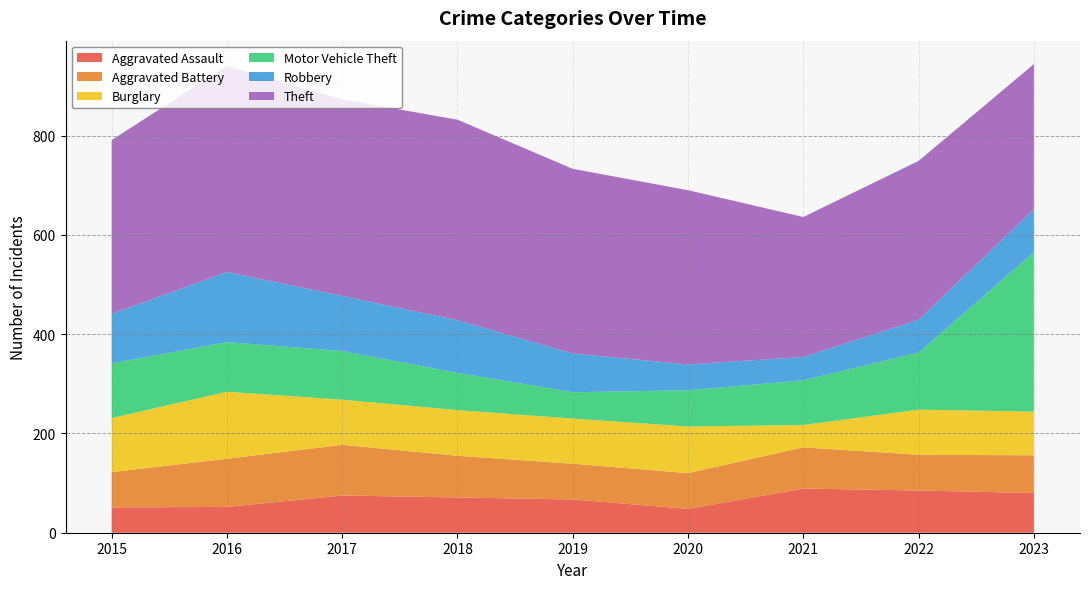

Reading right to left, transcribe all the data shown in this chart.

Aggravated Assault: 80	85	89	48	67	71	75	52	51
Aggravated Battery: 76	72	83	72	72	84	102	97	71
Burglary: 88	91	45	94	91	92	91	135	109
Motor Vehicle Theft: 321	115	90	73	53	75	98	100	110
Robbery: 87	66	47	52	78	106	111	141	100
Theft: 292	320	282	351	372	404	396	415	350